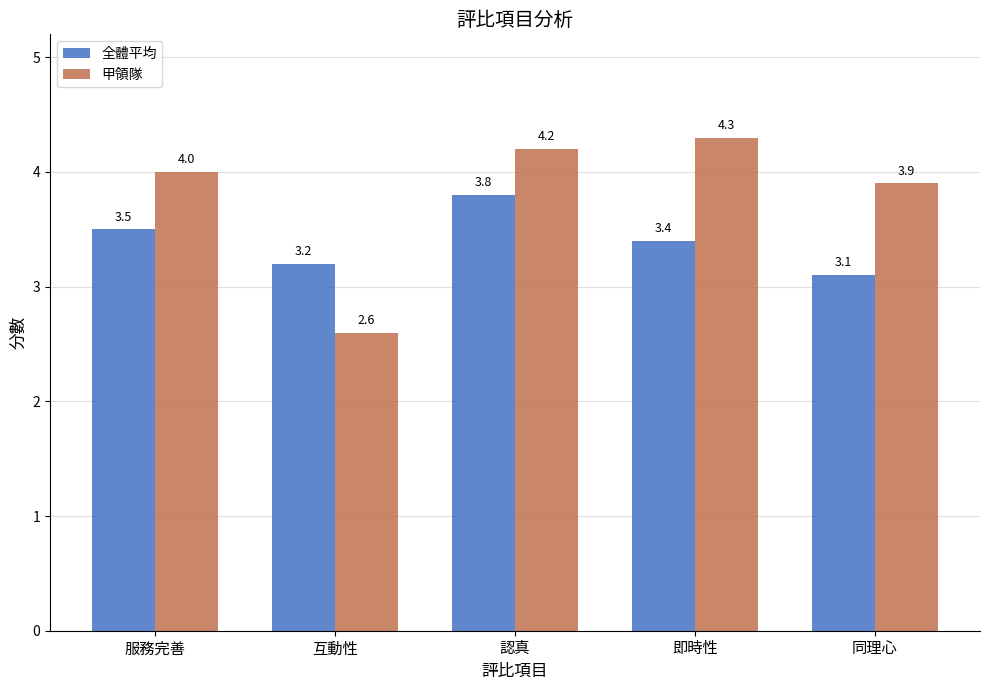

Rank the series at 互動性 from highest to lowest value.

全體平均, 甲領隊